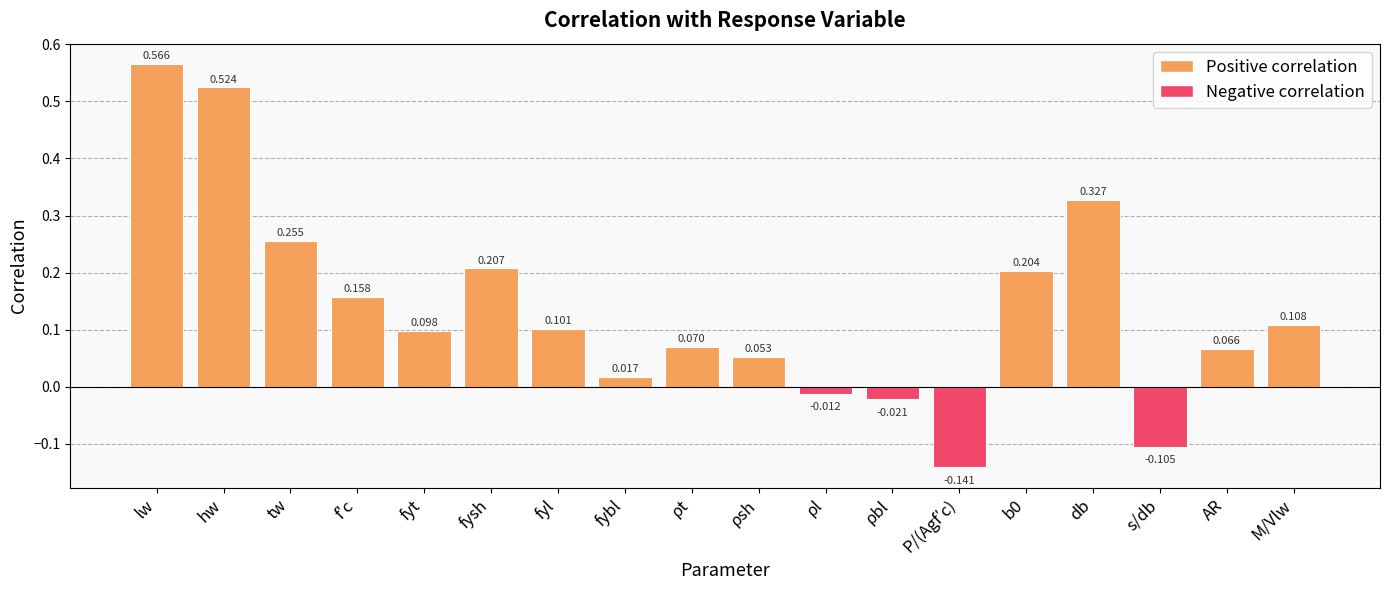

At which category does the chart reach its minimum across all series?

P/(Agf′c)